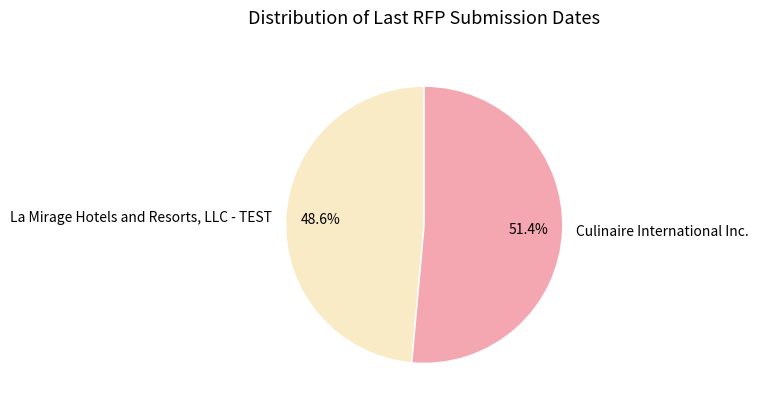

Does any single category account for the majority?

Yes